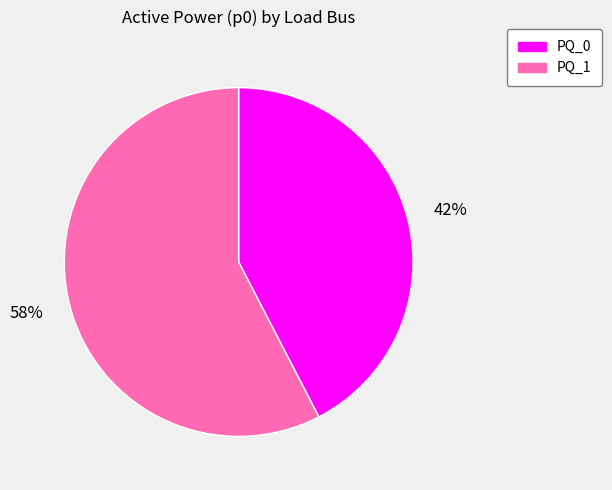

To the nearest percent, what is the combined percentage of PQ_0 and PQ_1?

100%